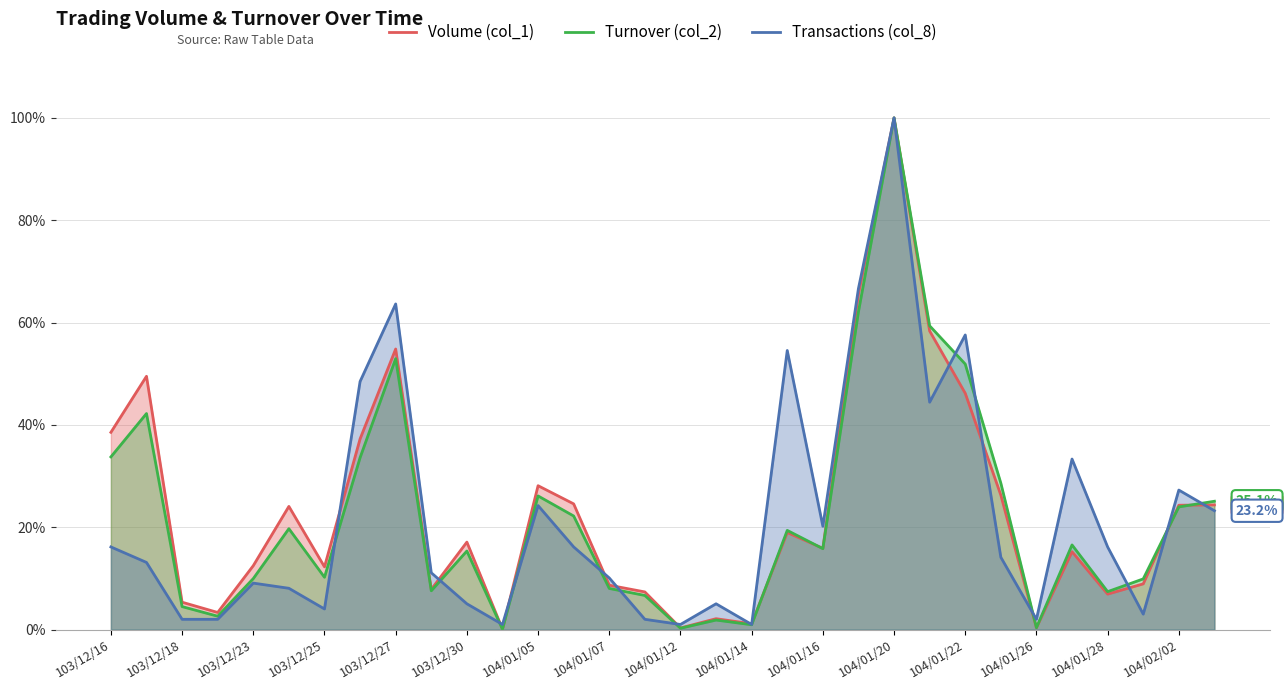

Count the number of data series in this chart.

3